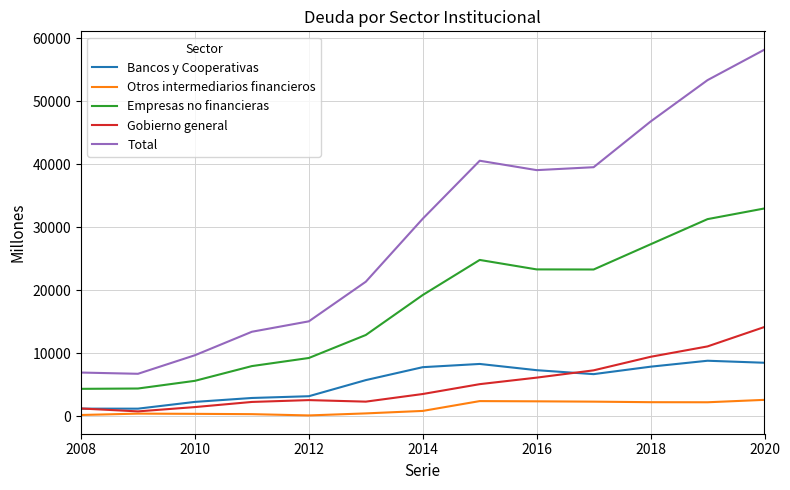

True or false: Total and Otros intermediarios financieros cross at least once.

False